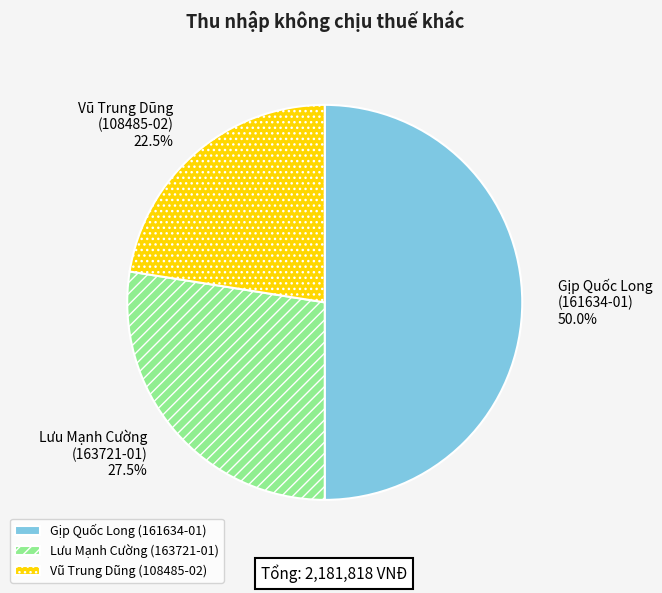

How many slices are in this pie chart?

3